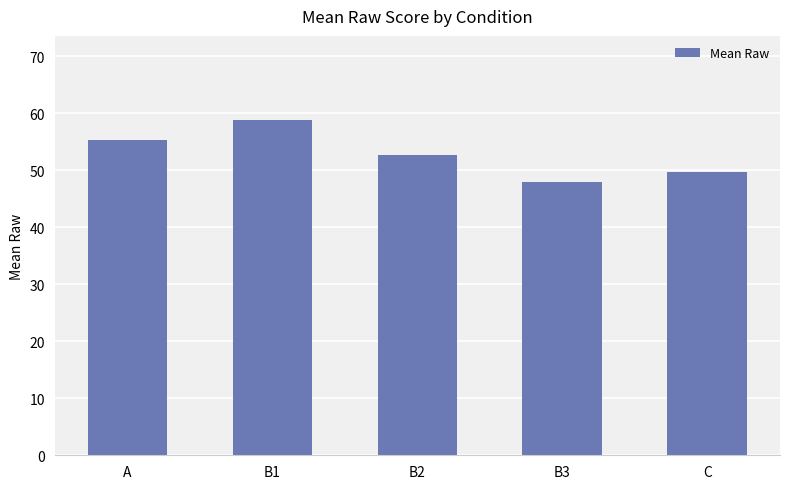

What is the average value?

52.9